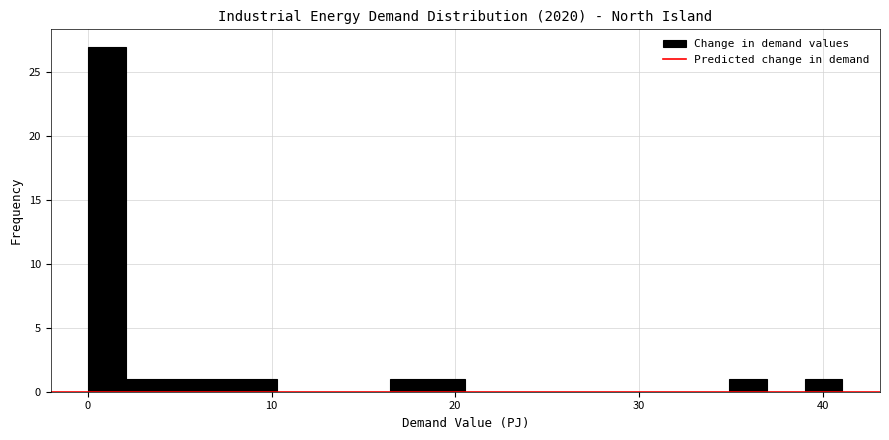

Around what value on the x-axis is the tallest bar? Give the approximate position of its centre, as read against the axis.

1